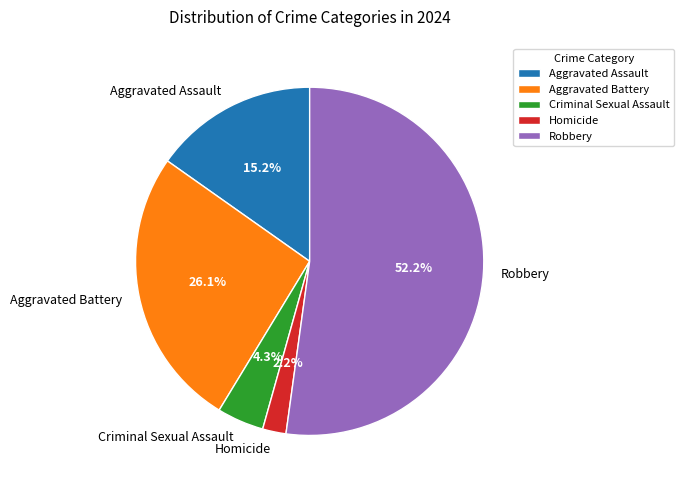

Rank the categories by value from lowest to highest.

Homicide, Criminal Sexual Assault, Aggravated Assault, Aggravated Battery, Robbery